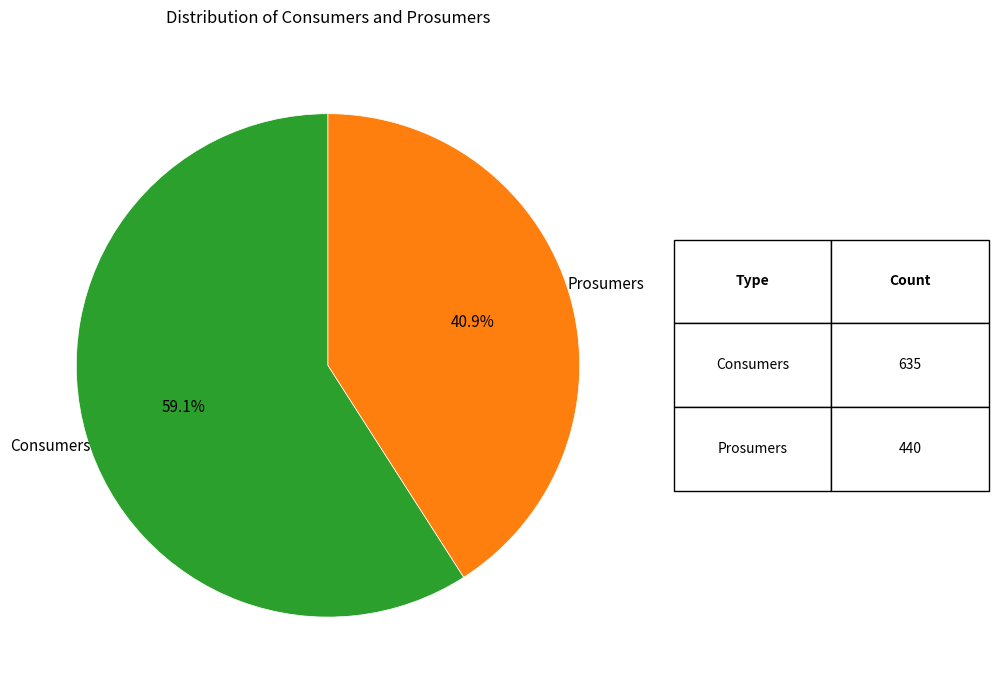

Does any single category account for the majority?

Yes